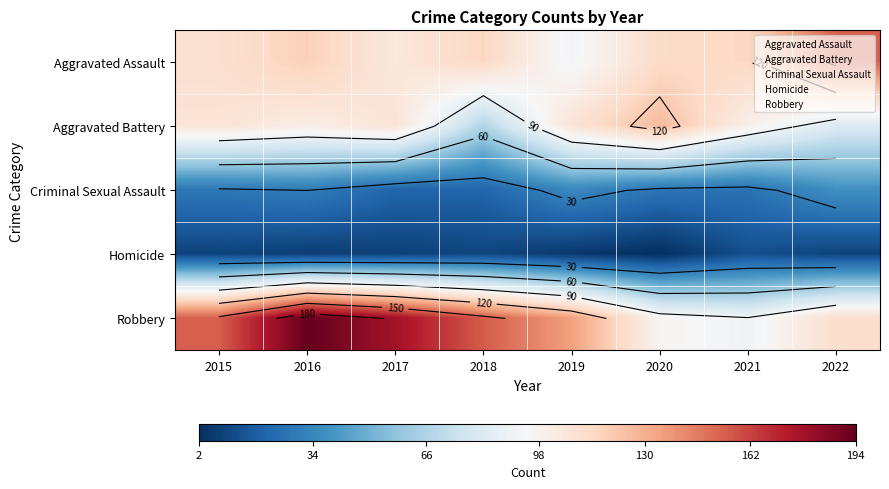

What is the minimum value shown in the chart?

2